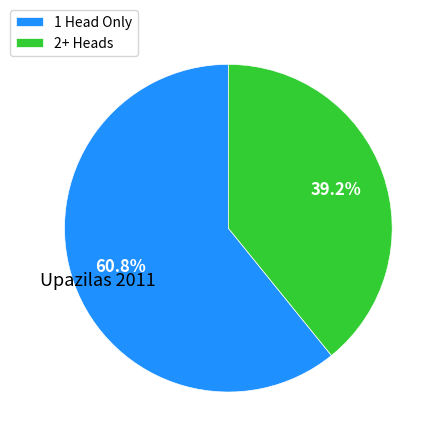

What percentage do 2+ Heads and 1 Head Only together represent?

100.0%